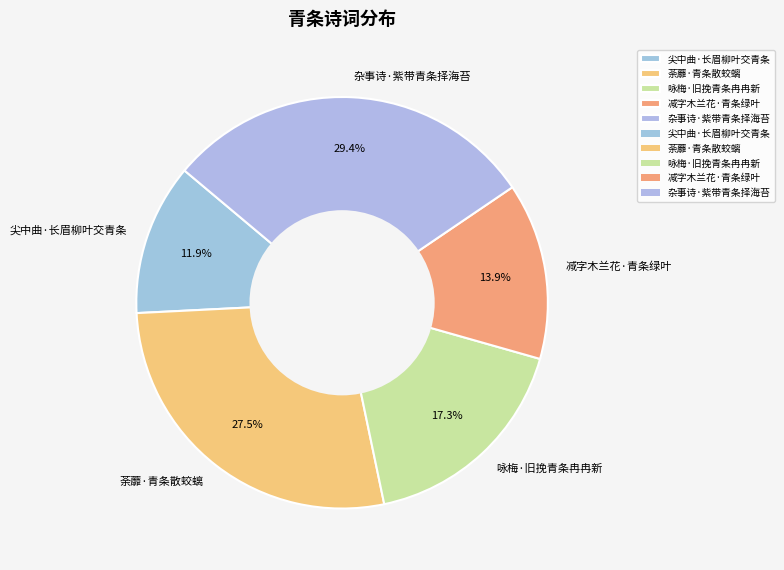

Count the number of slices in the pie.

5